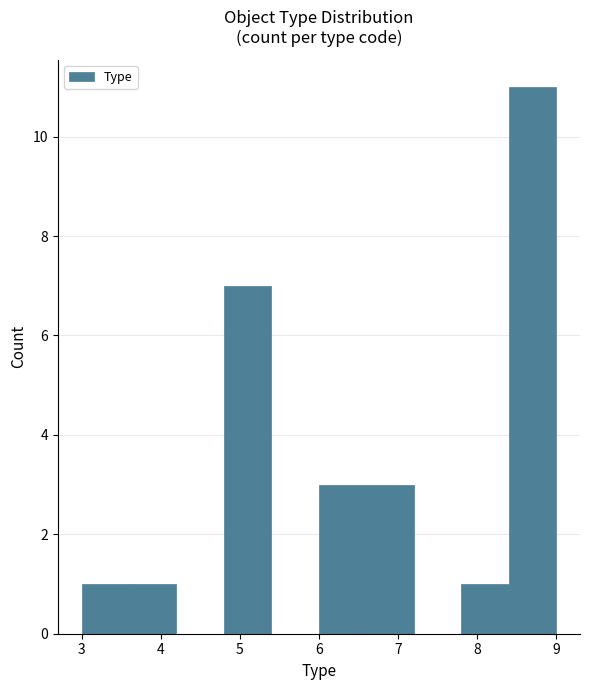

How tall is the bar that spans 8.4 to 9.0 on the x-axis? The values are not printed on the chart, so give them approximately, as read against the axis.

11